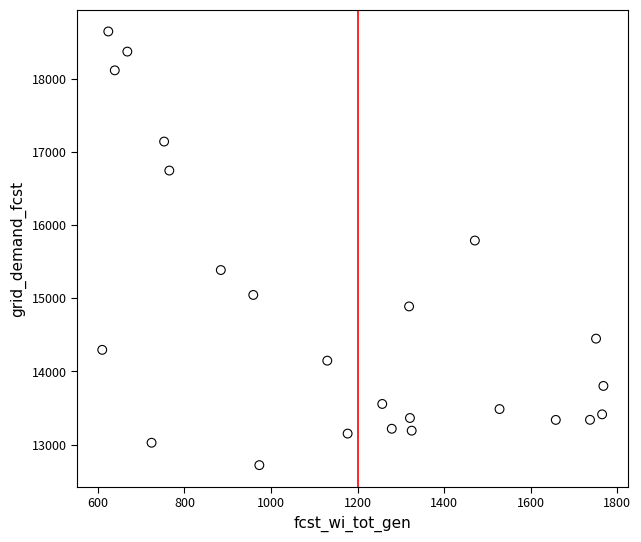

What is the range of Y values (max minus min)?

5924